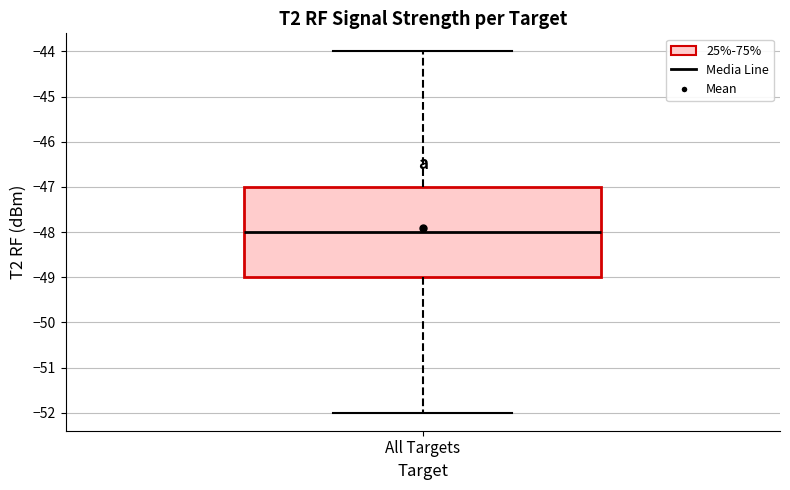

Where is the upper edge of the box for All Targets on the y-axis? The values are not printed on the chart, so give them approximately, as read against the axis.

-47